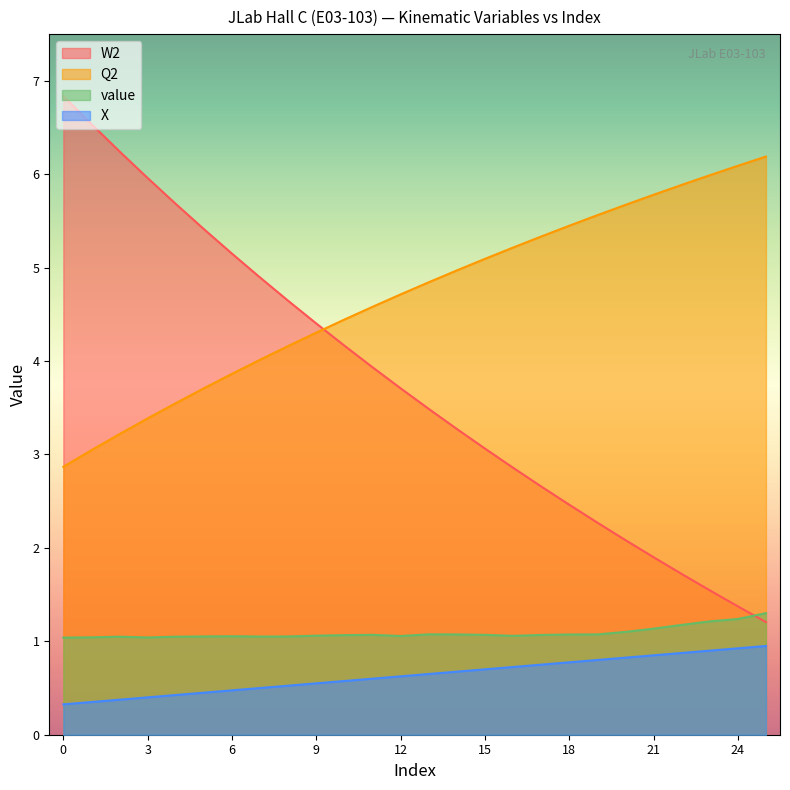

Reading left to right, what are all the values shown in this chart?

X: 0=0.3	1=0.3	2=0.4	3=0.4	4=0.4	5=0.5	6=0.5	7=0.5	8=0.5	9=0.6	10=0.6	11=0.6	12=0.6	13=0.7	14=0.7	15=0.7	16=0.7	17=0.8	18=0.8	19=0.8	20=0.8	21=0.8	22=0.9	23=0.9	24=0.9	25=0.9
Q2: 0=2.9	1=3.0	2=3.2	3=3.4	4=3.5	5=3.7	6=3.9	7=4.0	8=4.2	9=4.3	10=4.4	11=4.6	12=4.7	13=4.8	14=5.0	15=5.1	16=5.2	17=5.3	18=5.4	19=5.6	20=5.7	21=5.8	22=5.9	23=6.0	24=6.1	25=6.2
W2: 0=6.8	1=6.5	2=6.2	3=6.0	4=5.7	5=5.4	6=5.2	7=4.9	8=4.6	9=4.4	10=4.2	11=3.9	12=3.7	13=3.5	14=3.3	15=3.1	16=2.9	17=2.7	18=2.5	19=2.3	20=2.1	21=1.9	22=1.7	23=1.5	24=1.4	25=1.2
value: 0=1.0	1=1.0	2=1.0	3=1.0	4=1.0	5=1.1	6=1.1	7=1.1	8=1.1	9=1.1	10=1.1	11=1.1	12=1.1	13=1.1	14=1.1	15=1.1	16=1.1	17=1.1	18=1.1	19=1.1	20=1.1	21=1.1	22=1.2	23=1.2	24=1.2	25=1.3